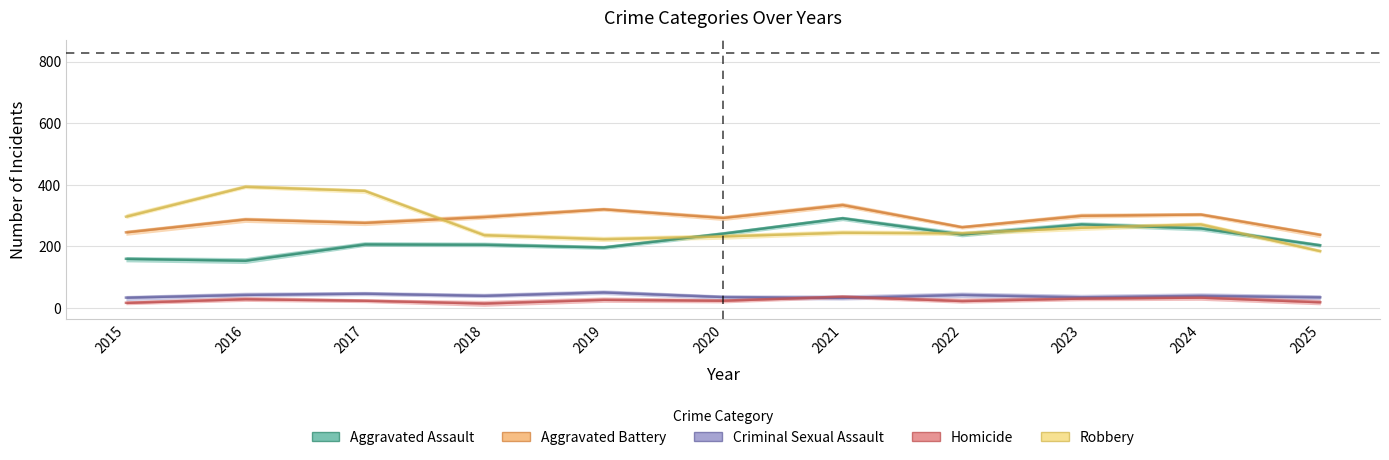

Which series changed the most between 2019 and 2025?

Aggravated Battery